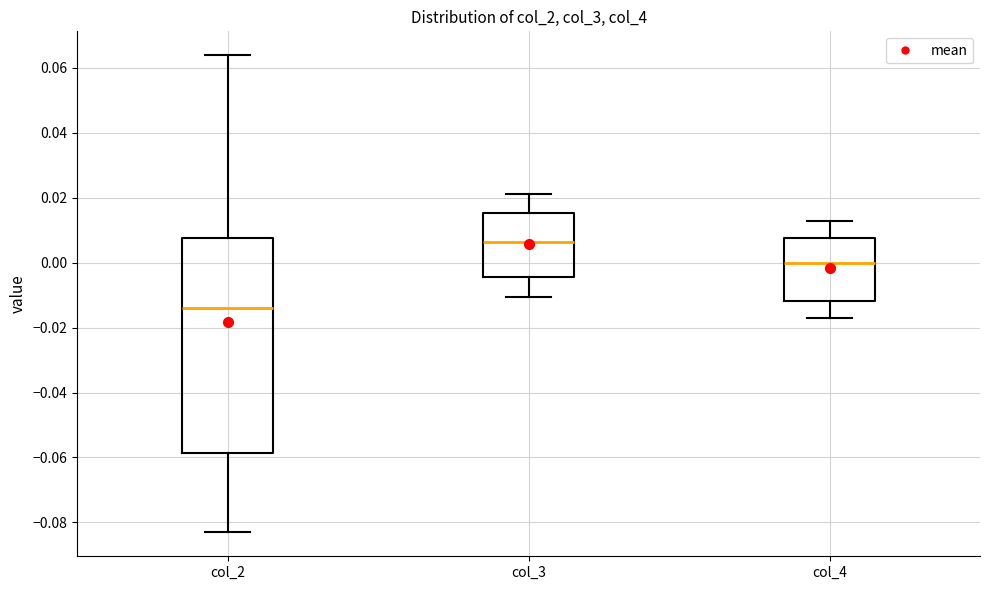

Comparing the boxes themselves (not the whiskers), which one is the tallest?

col_2